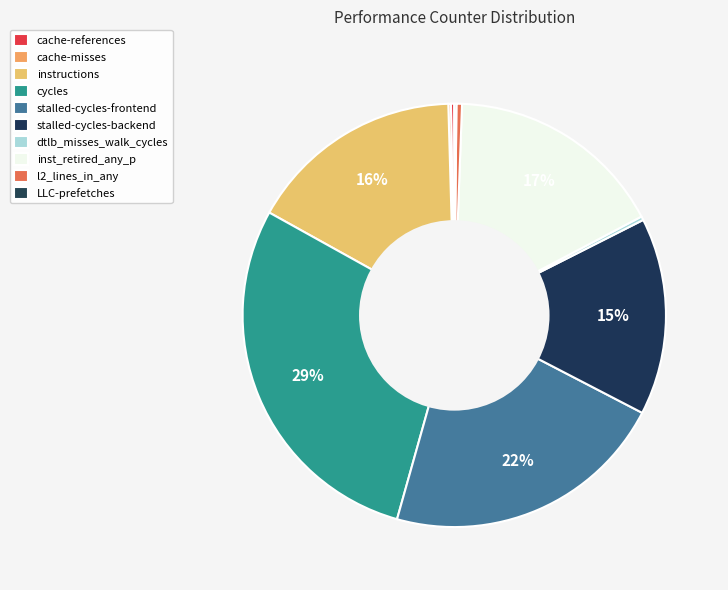

What is the smallest slice in the pie chart?

LLC-prefetches